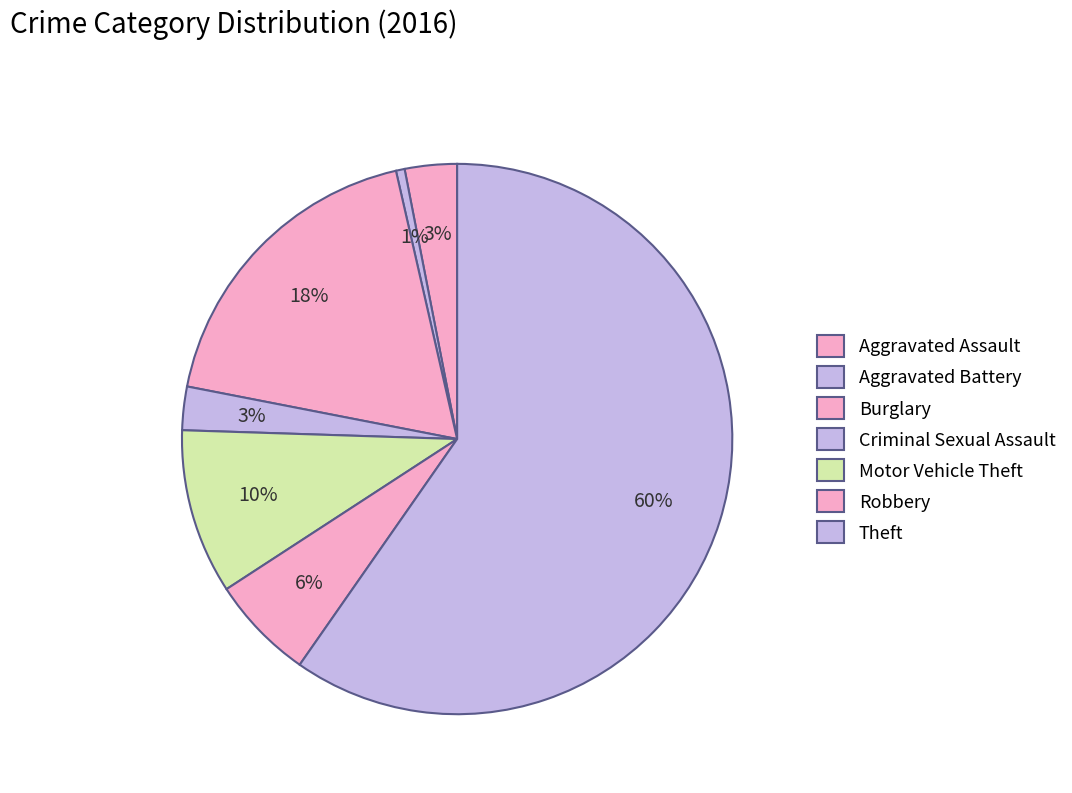

To the nearest percent, what percentage of the pie is Aggravated Assault?

3%